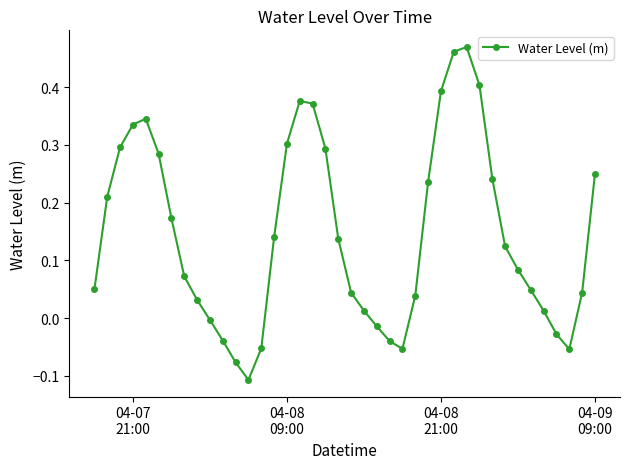

How many points are higher than both their immediate neighbors (excluding endpoints)?

3